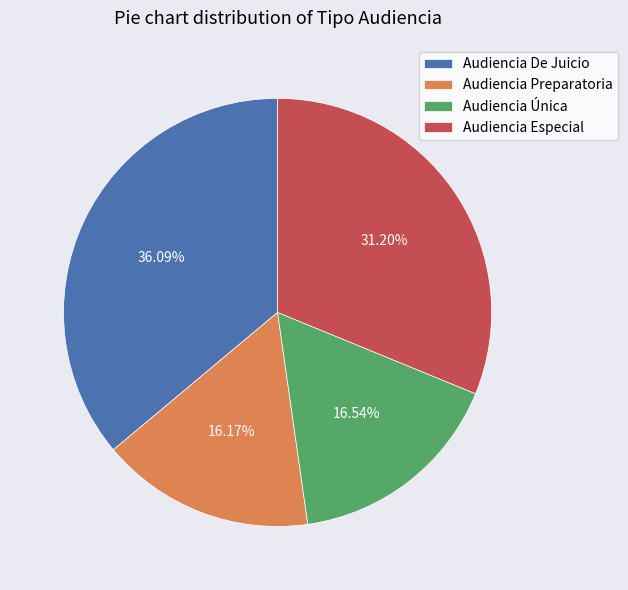

What is the largest slice in the pie chart?

Audiencia De Juicio